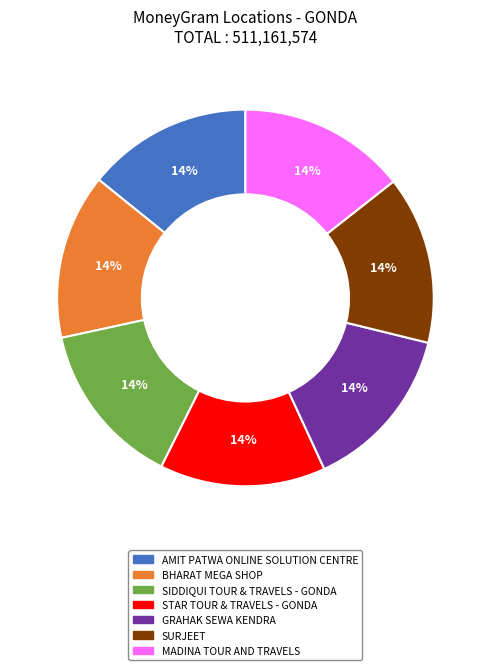

Is BHARAT MEGA SHOP the majority of the pie?

No